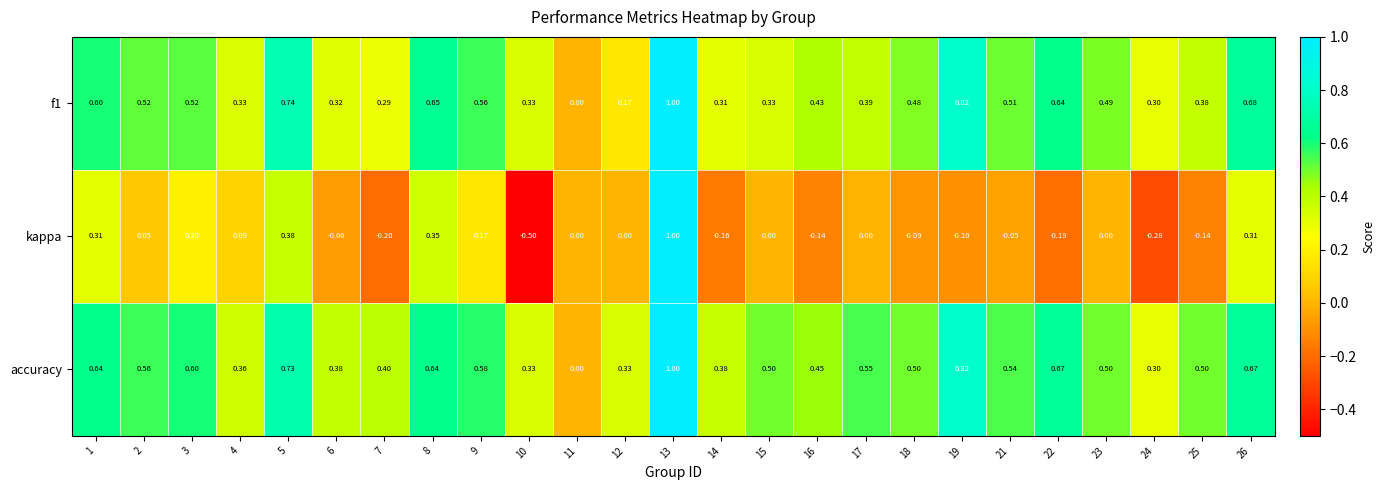

Is the value of kappa at 5 greater than the value of f1 at 23?

No